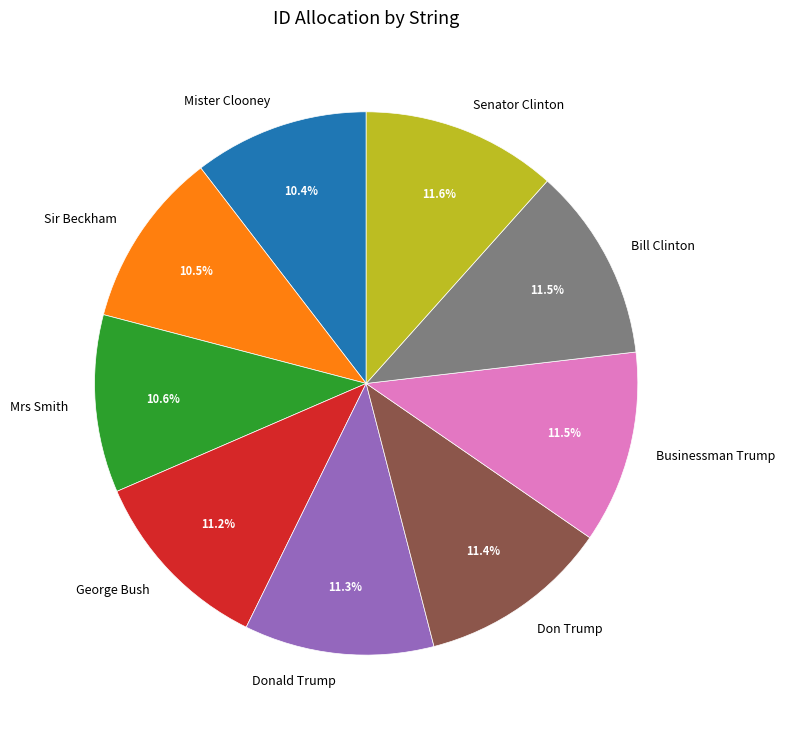

What percentage is NOT represented by Businessman Trump?

88.5%